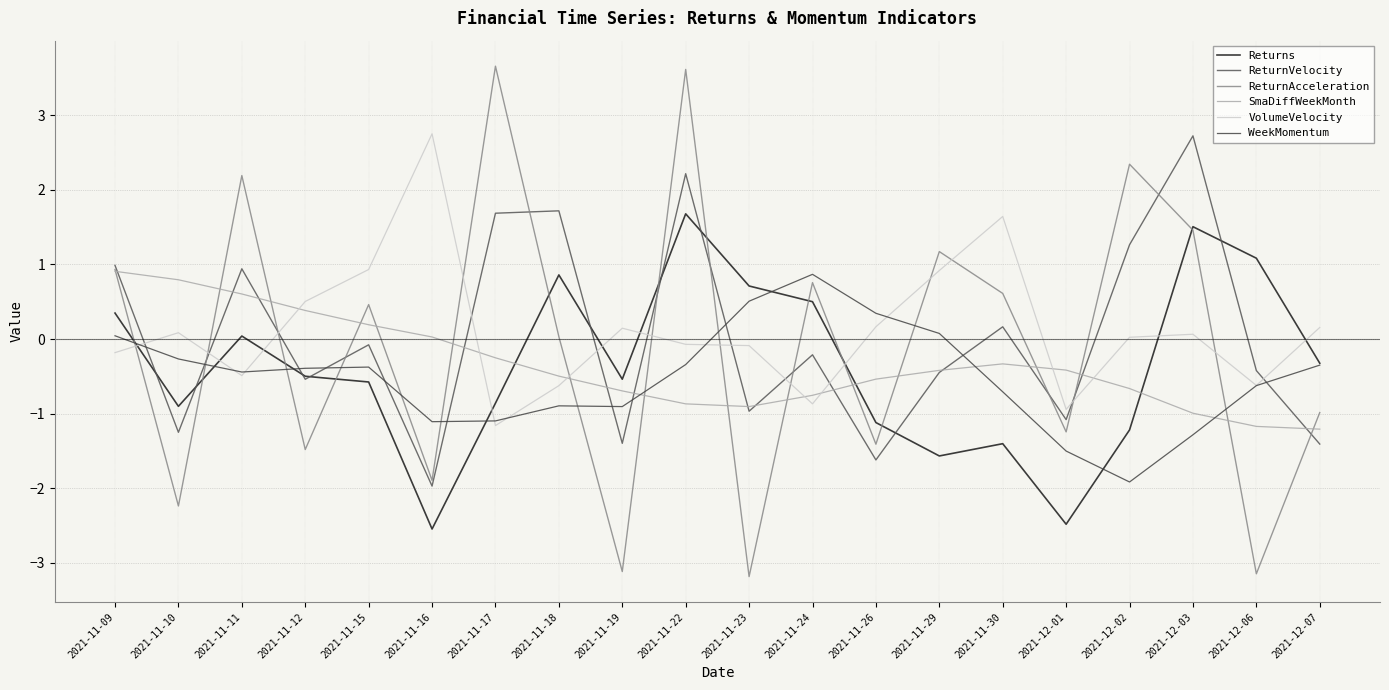

What is the sum of all Returns values?

-7.3